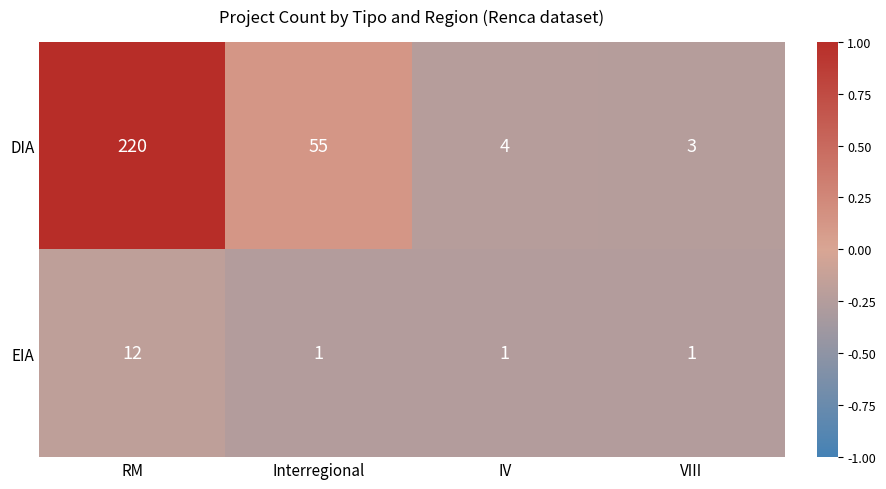

What is the difference between the highest and lowest values at RM?

208